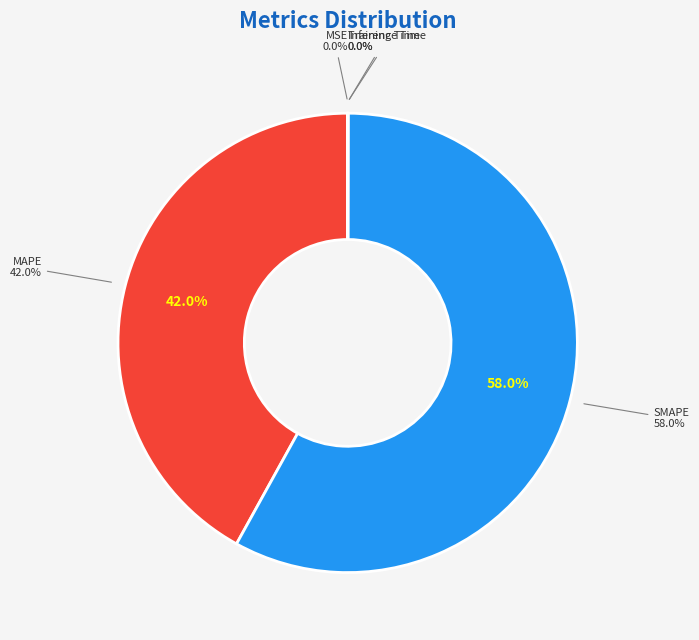

What is the smallest slice in the pie chart?

MSE